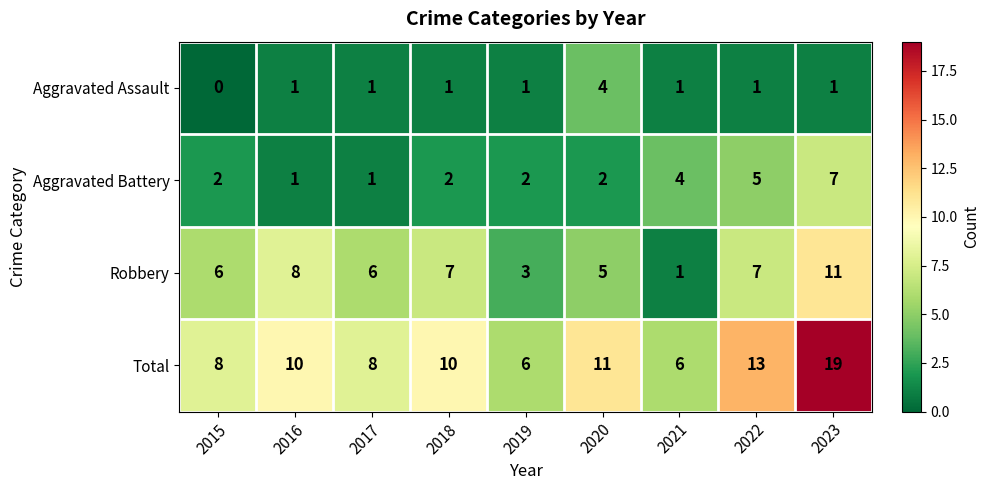

What is the approximate value of Aggravated Battery at 2023?

7